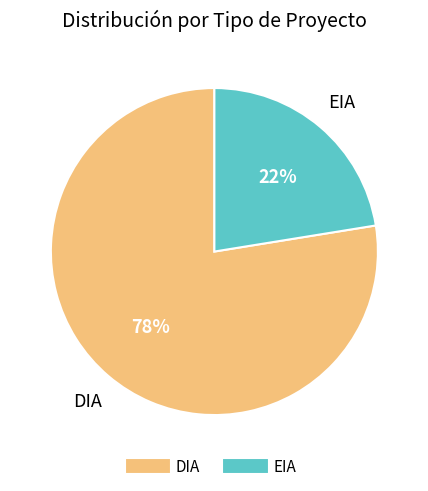

Rank the categories by value from highest to lowest.

DIA, EIA